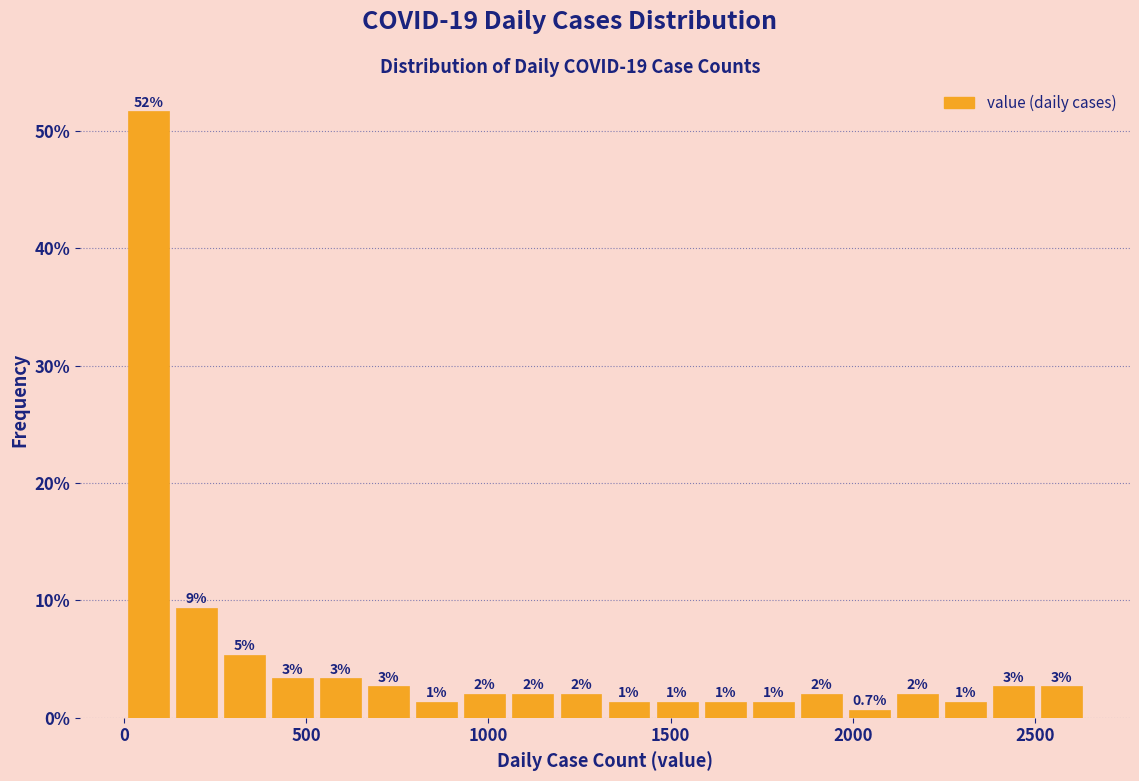

Read against the x-axis, roughly where is the centre of the tallest bar?

50